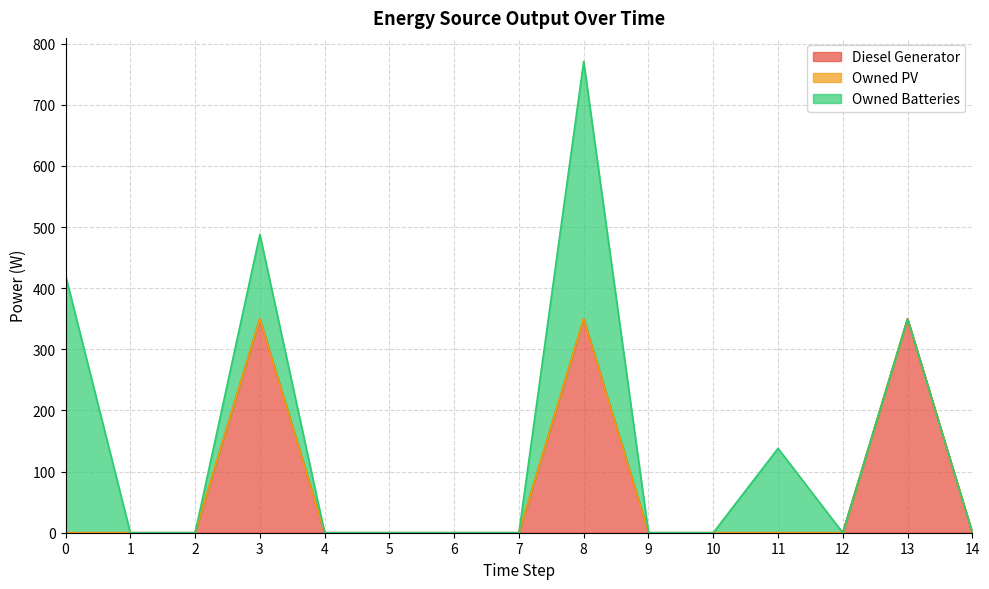

Reading left to right, extract all data points from this chart.

Diesel Generator: 0=0	1=0	2=0	3=350	4=0	5=0	6=0	7=0	8=350	9=0	10=0	11=0	12=0	13=350	14=0
Owned PV: 0=0	1=0	2=0	3=0	4=0	5=0	6=0	7=0	8=0	9=0	10=0	11=0	12=0	13=0	14=0
Owned Batteries: 0=421	1=0	2=0	3=138	4=0	5=0	6=0	7=0	8=421	9=0	10=0	11=138	12=0	13=0	14=0